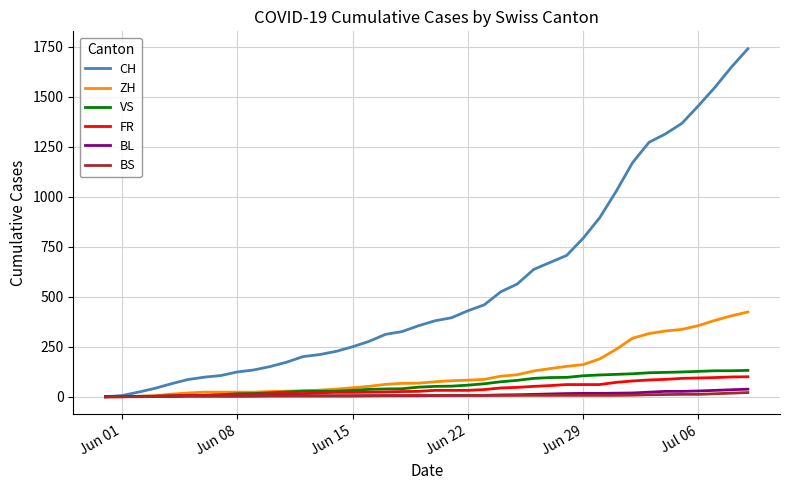

What is the greatest value displayed?

1741